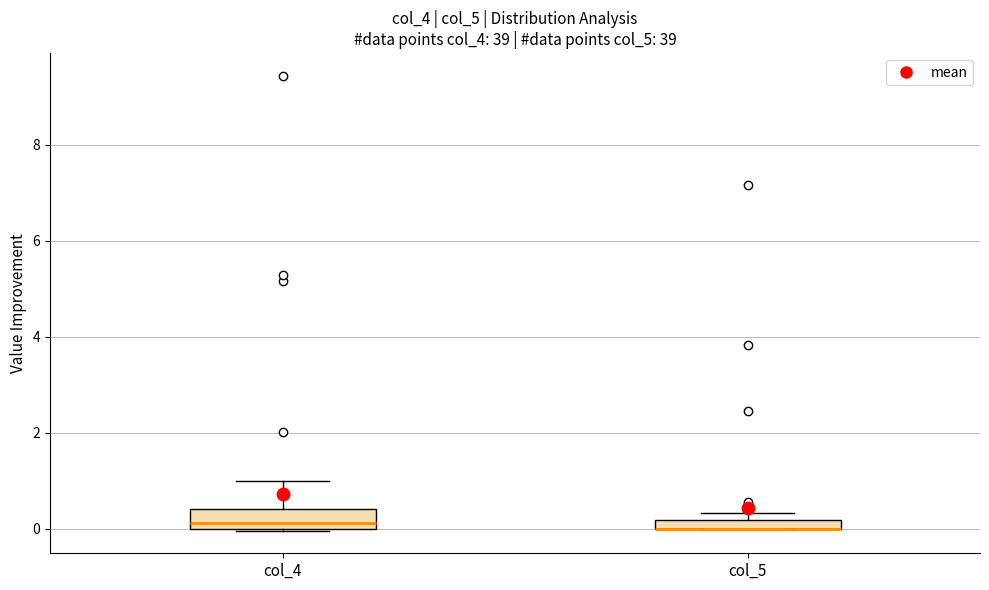

Comparing the boxes themselves (not the whiskers), which one is the tallest?

col_4